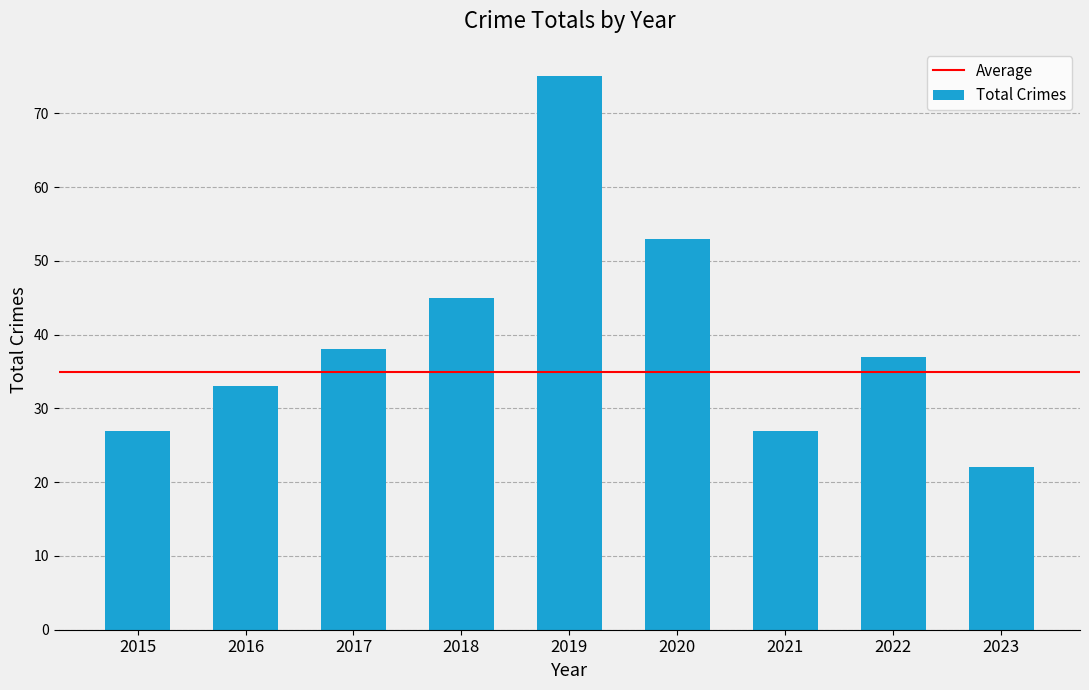

Which label corresponds to the largest value in the chart?

2019